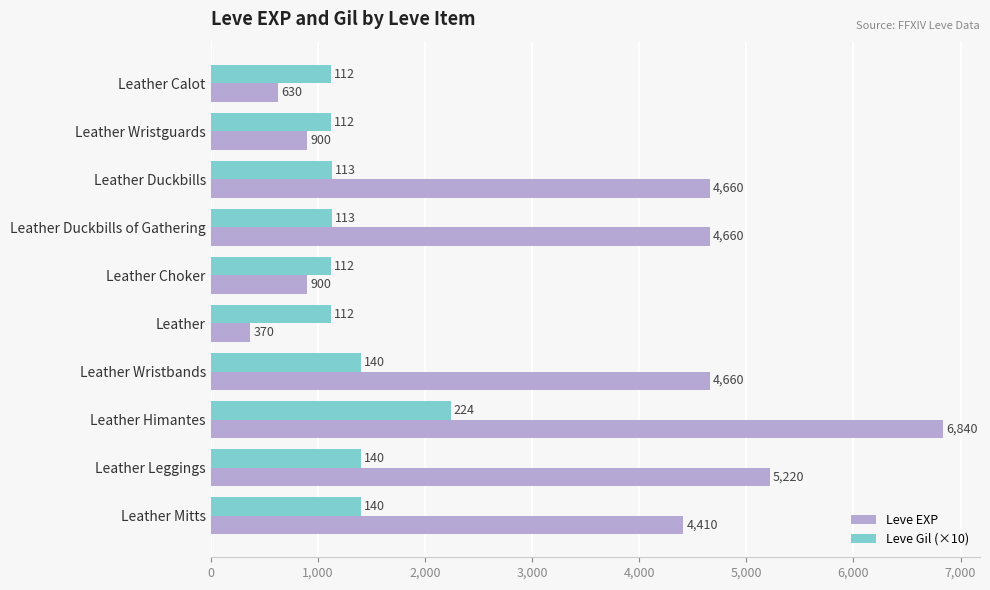

Which series has the widest spread of values?

Leve EXP